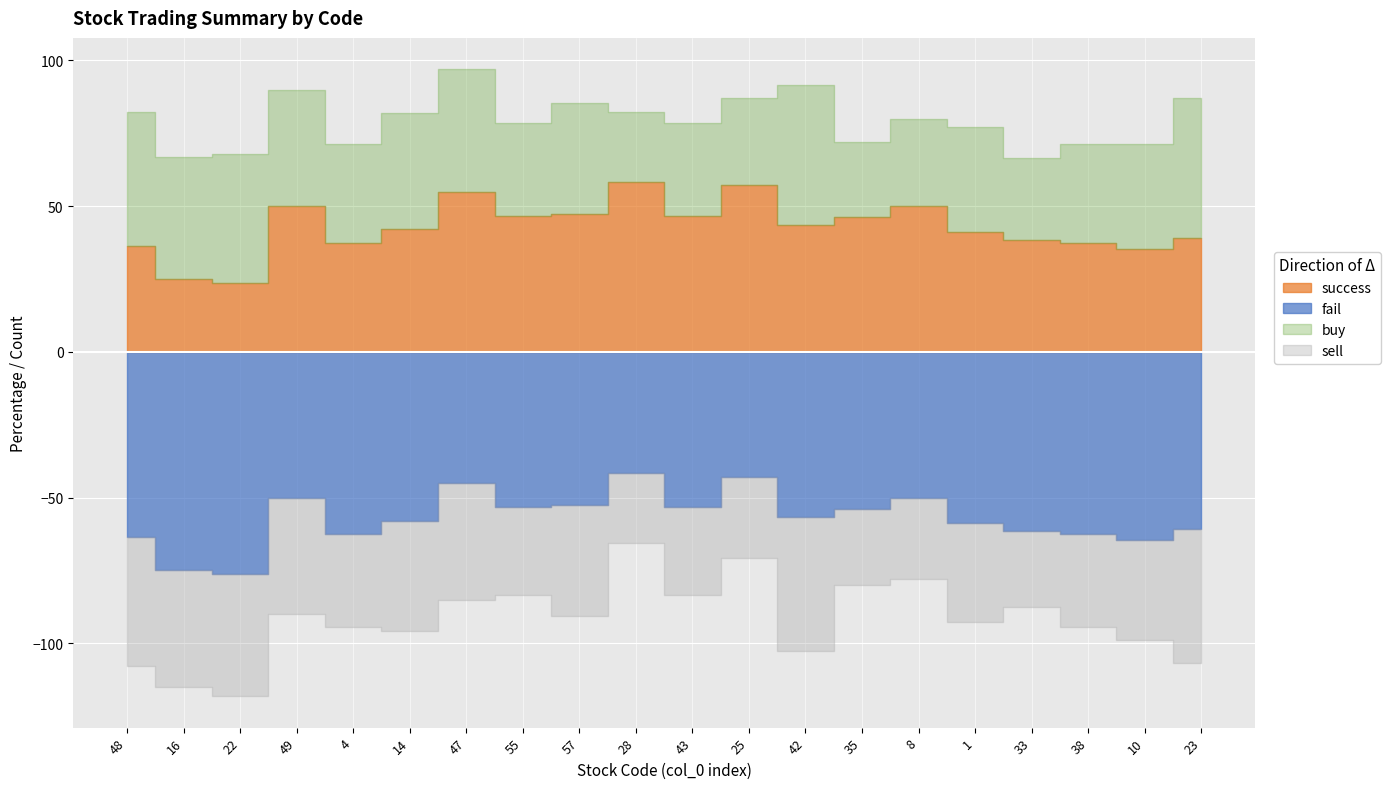

The value of fail at 10 is 18.4. True or false?

False